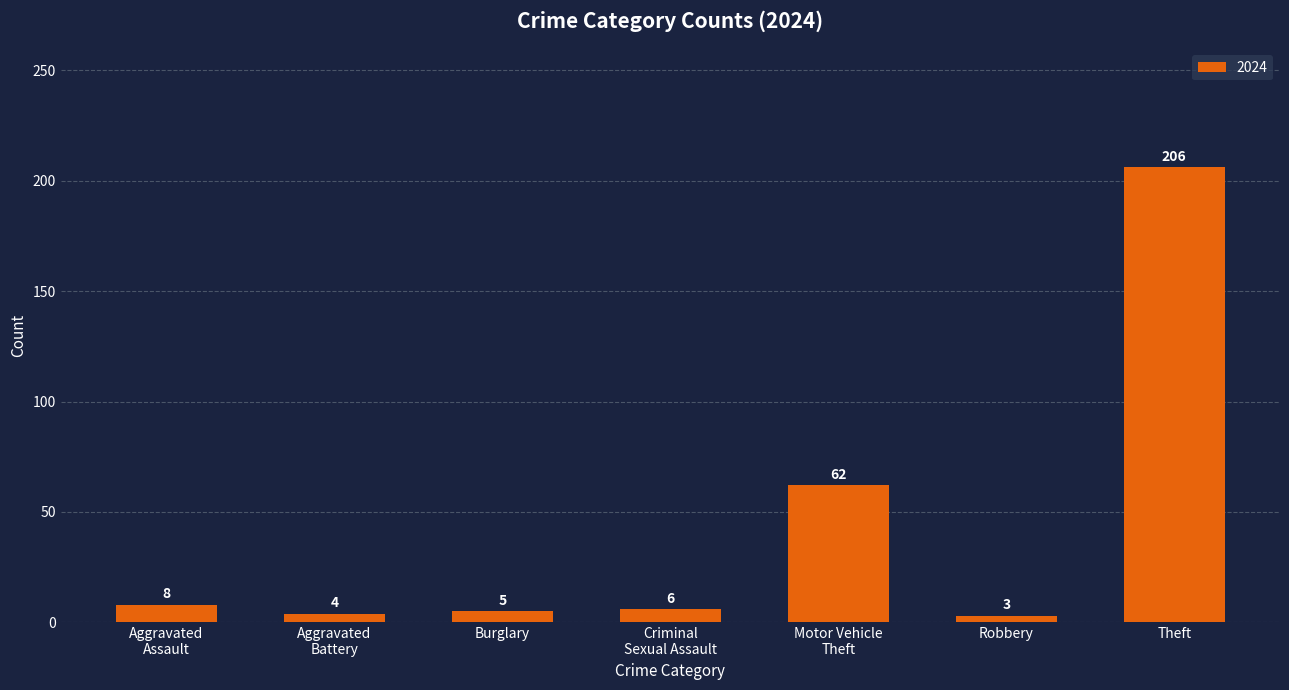

What is the average value?

42